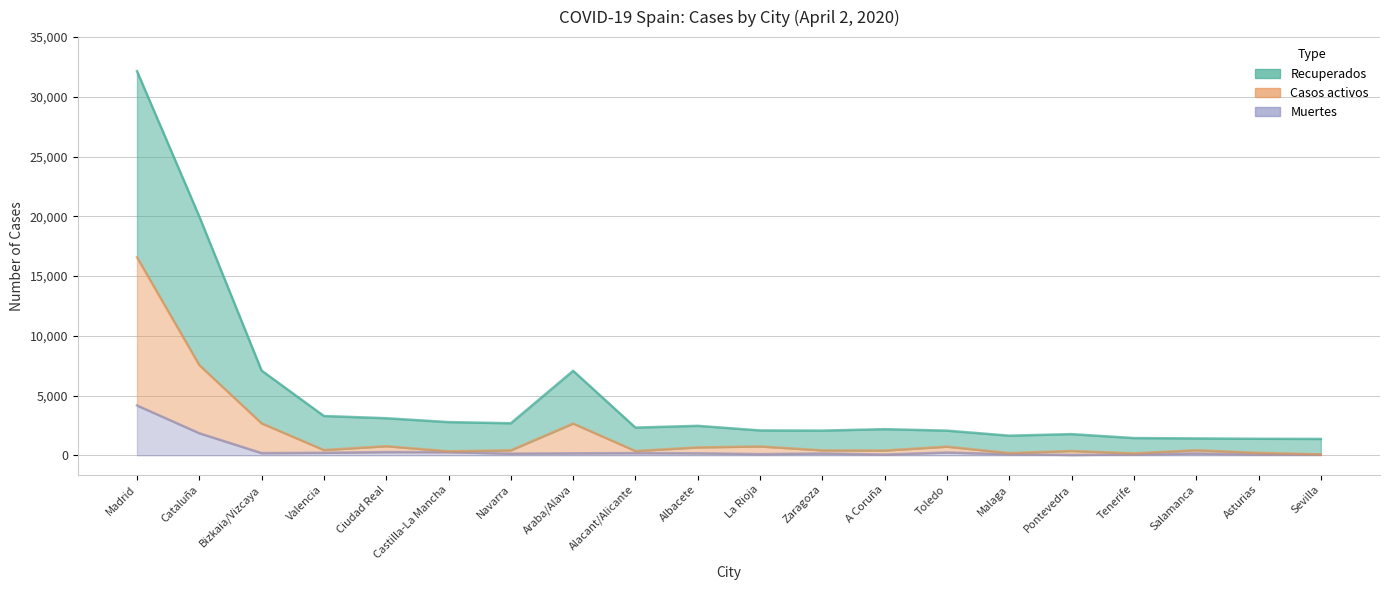

Where is Muertes nearest to the value 2102?

Cataluña